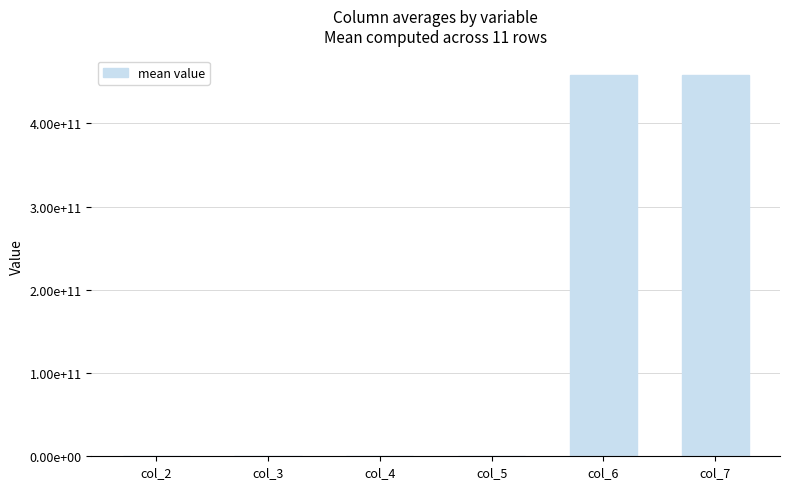

The chart shows a value of 757915960547.4 at col_6. True or false?

False